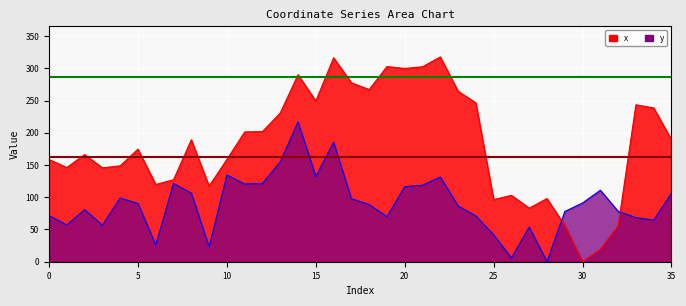

How many data points in y are above 90?

18